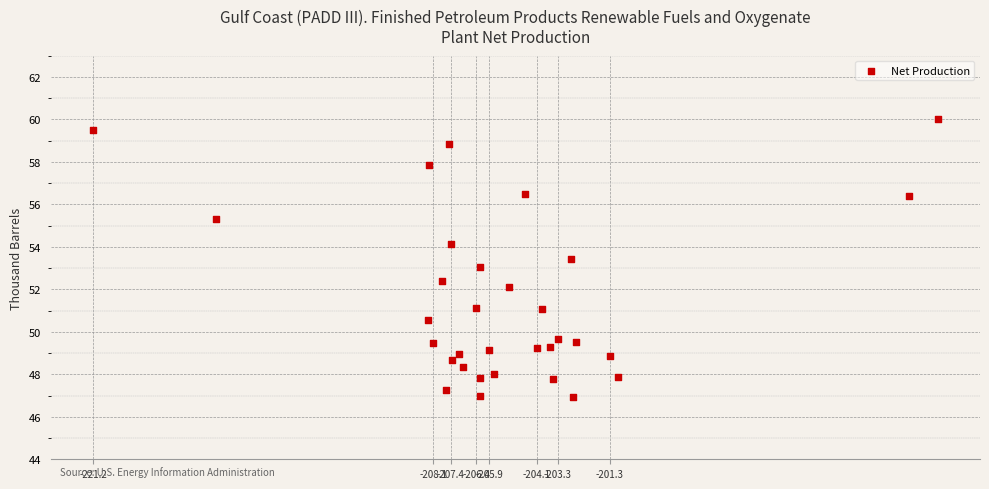

What is the range of X values (max minus min)?

32.7